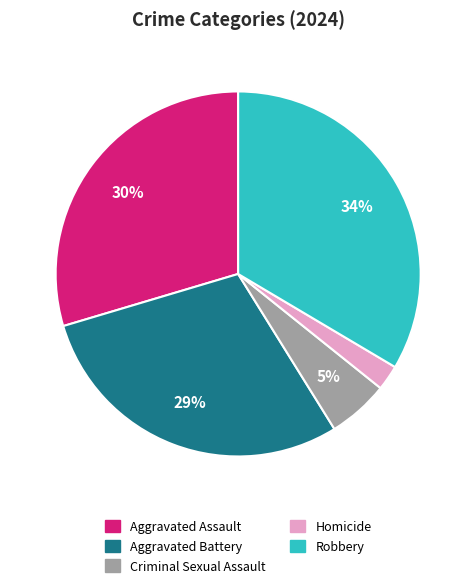

Is it true that Criminal Sexual Assault is 5% of the pie?

True